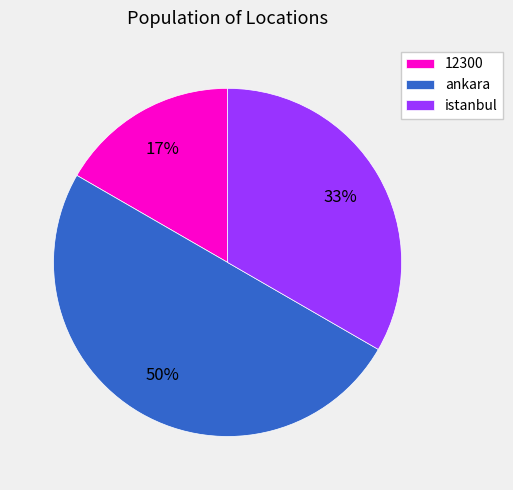

What is the ratio of the value at 12300 to the value at ankara?

0.3